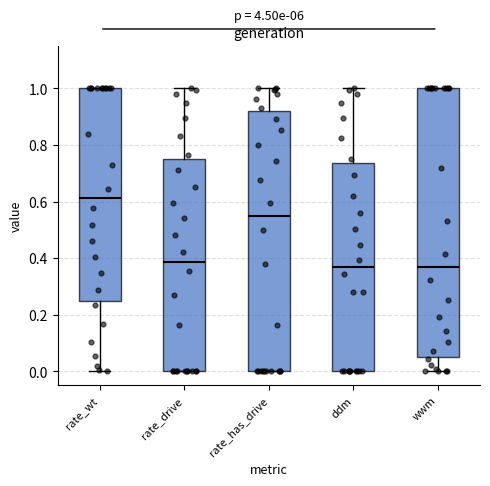

Which box is the tallest, from its lower edge to its upper edge?

wwm